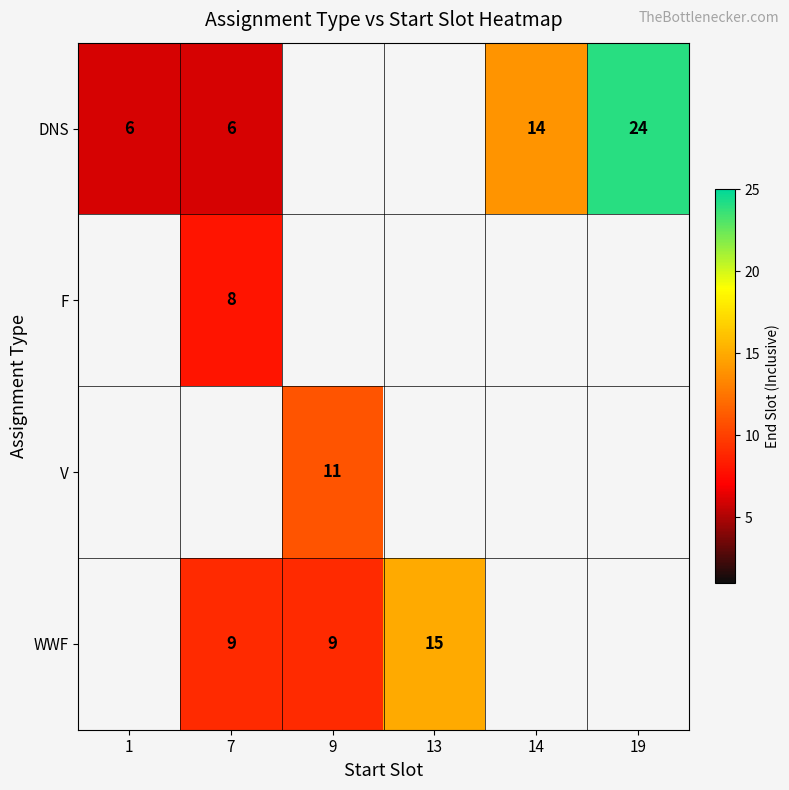

Between 13 and 9, which is larger?

9